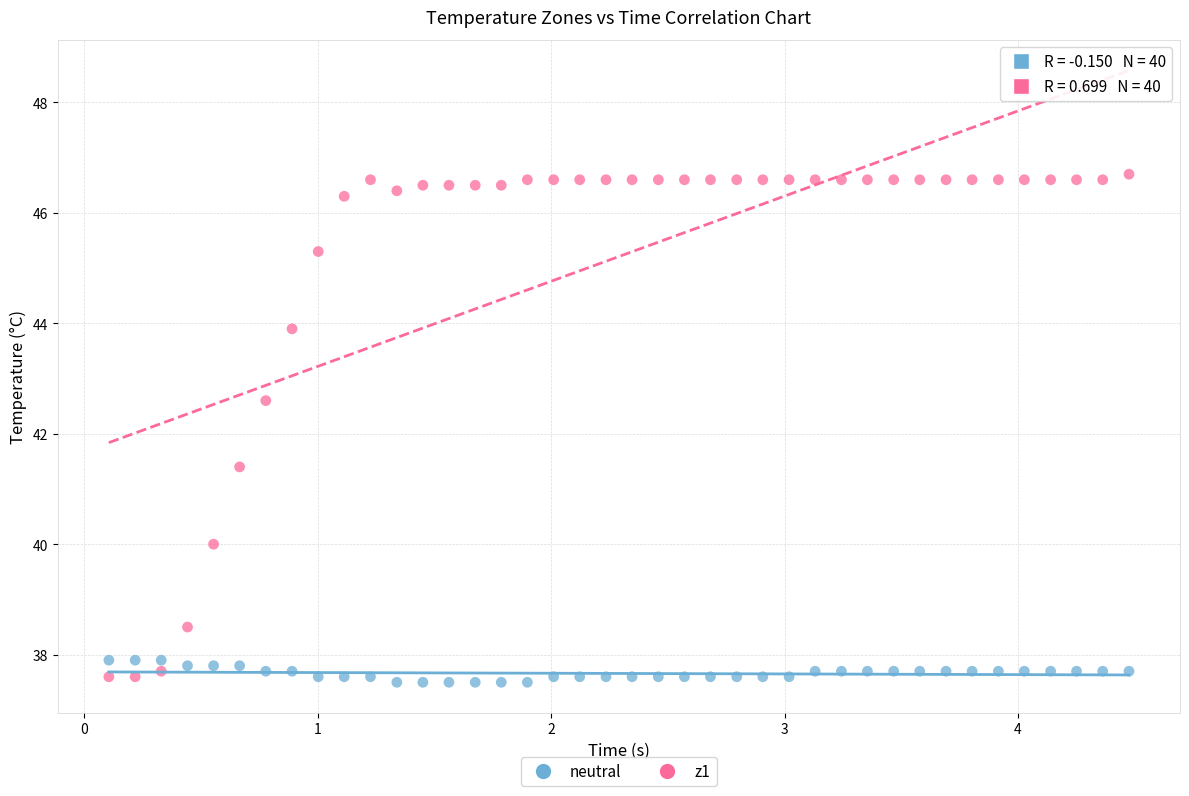

What are all the series names shown in the legend?

neutral, z1